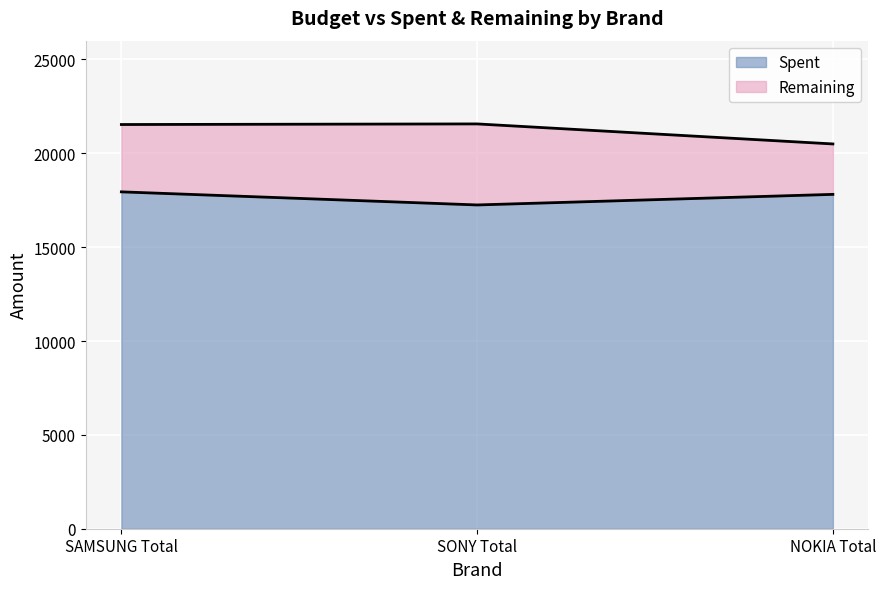

What is the label of the 2nd point from the left?

SONY Total